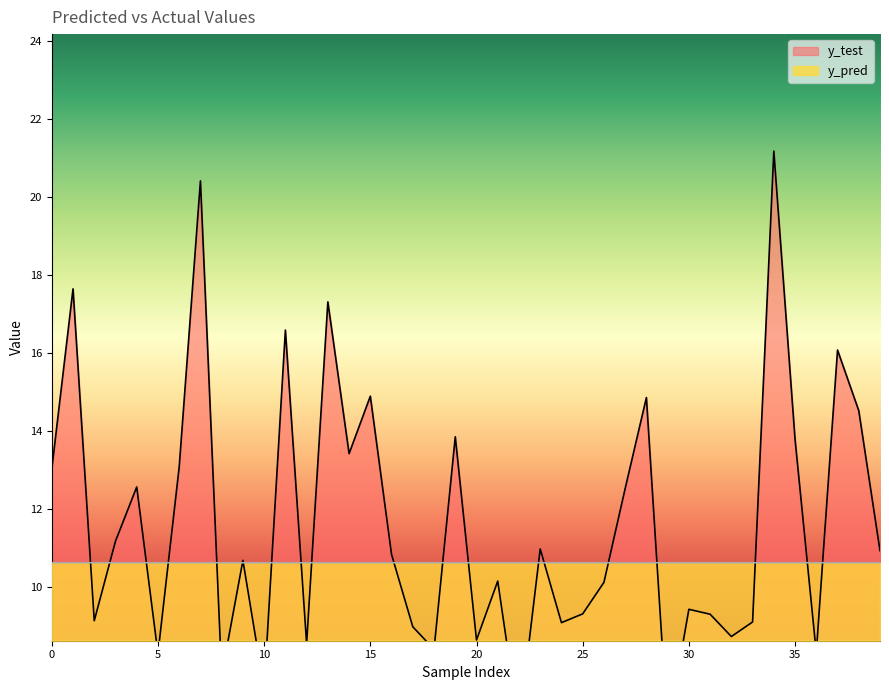

What is the difference between the highest and lowest values at 35?

3.2